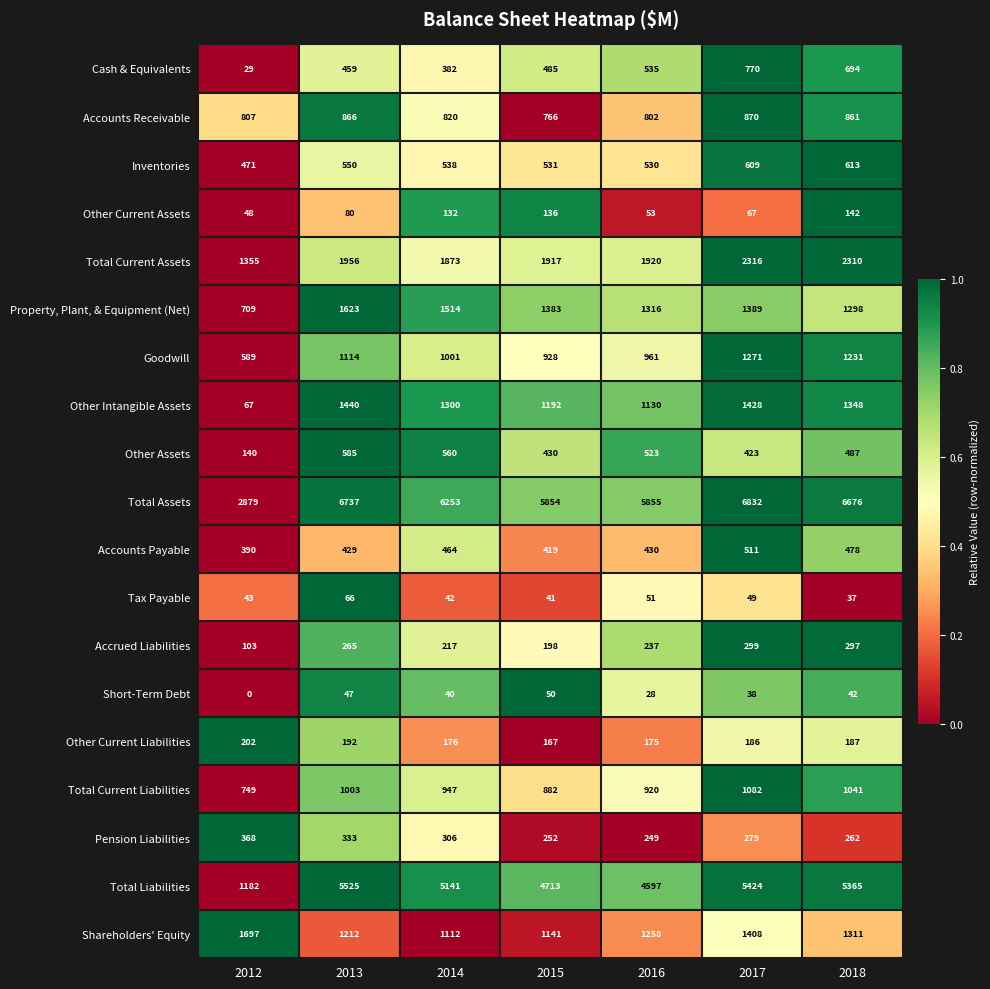

How many data points does each series have?

7